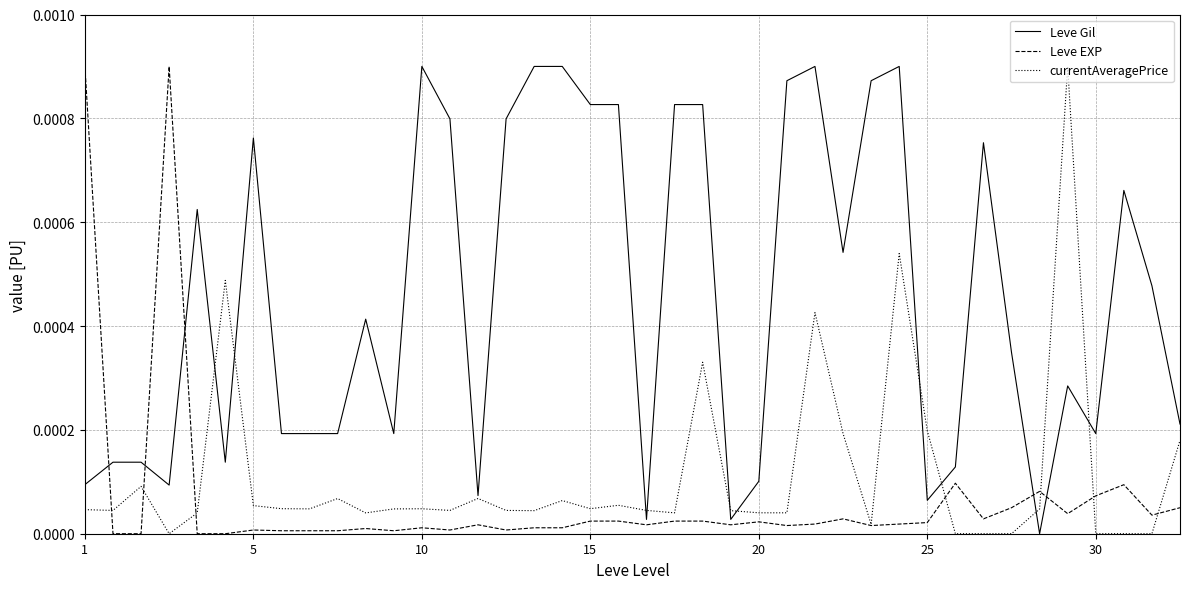

After their last crossing, which series has the higher values: Leve Gil or Leve EXP?

Leve Gil